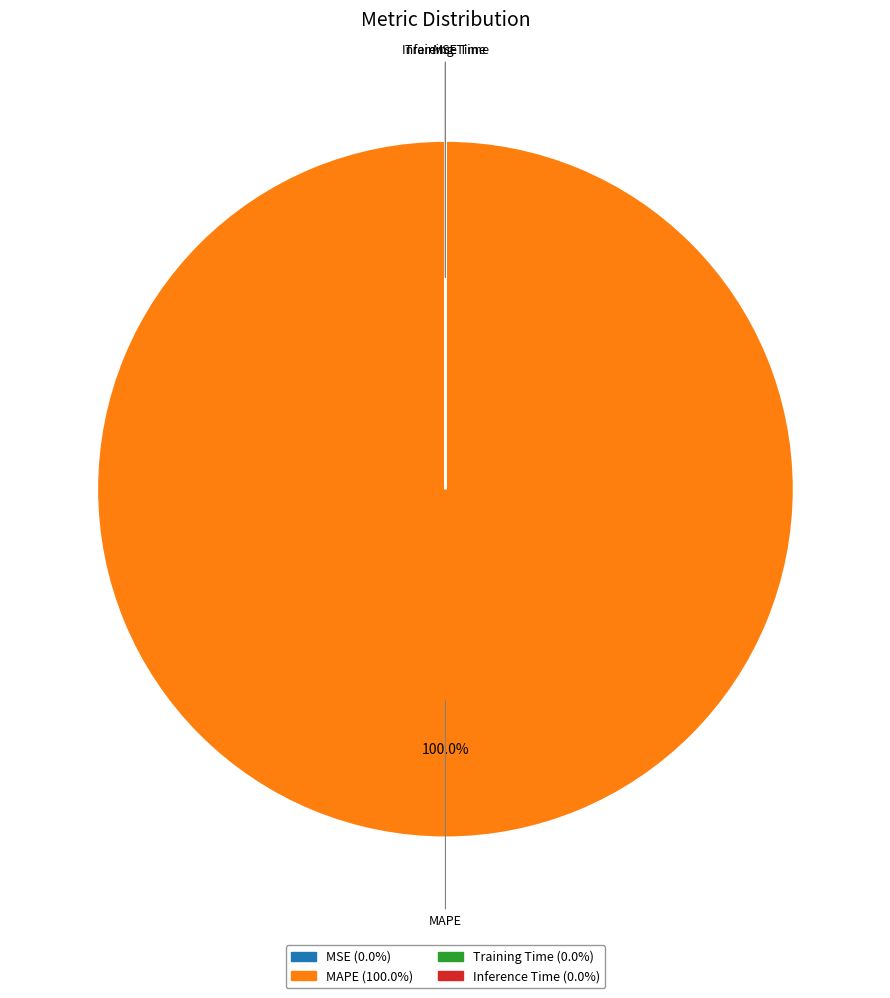

Is MAPE (100.0%) the majority of the pie?

Yes